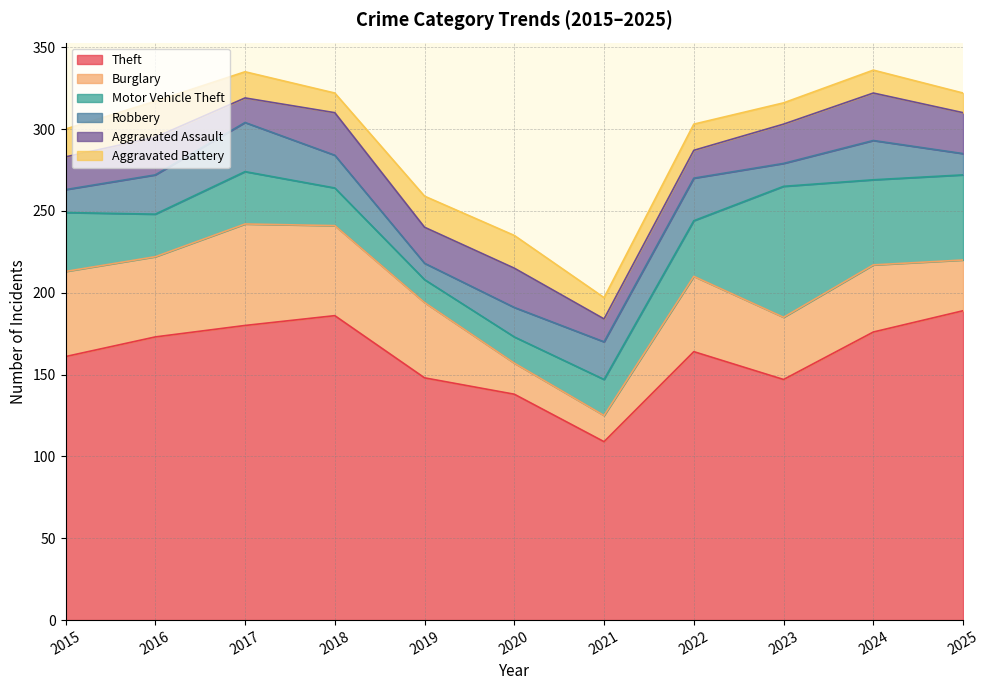

At which label does Aggravated Assault reach its peak?

2024